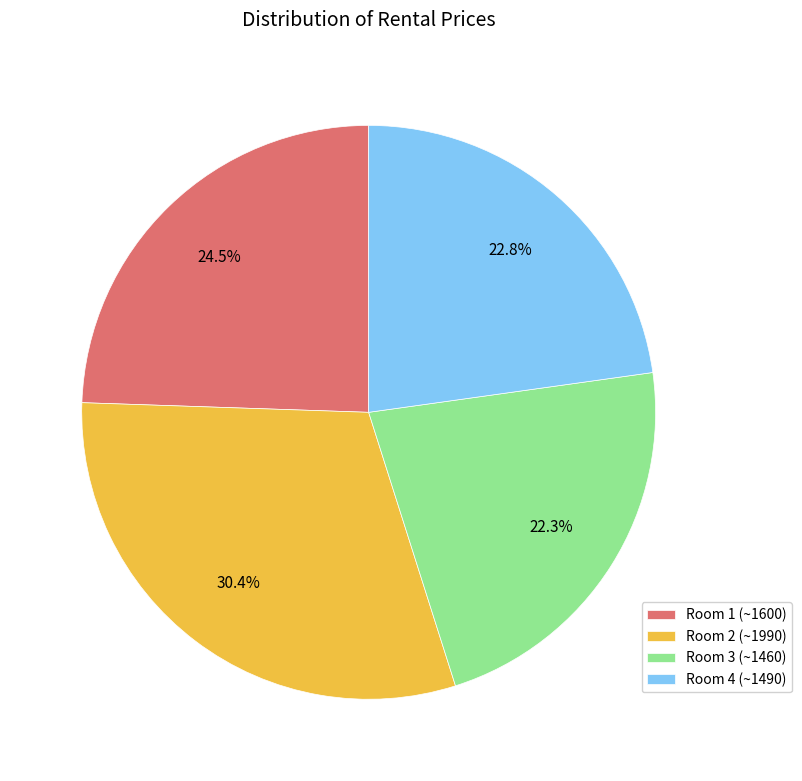

Approximately how many times larger is the value at Room 1 (~1600) compared to Room 2 (~1990)?

0.8